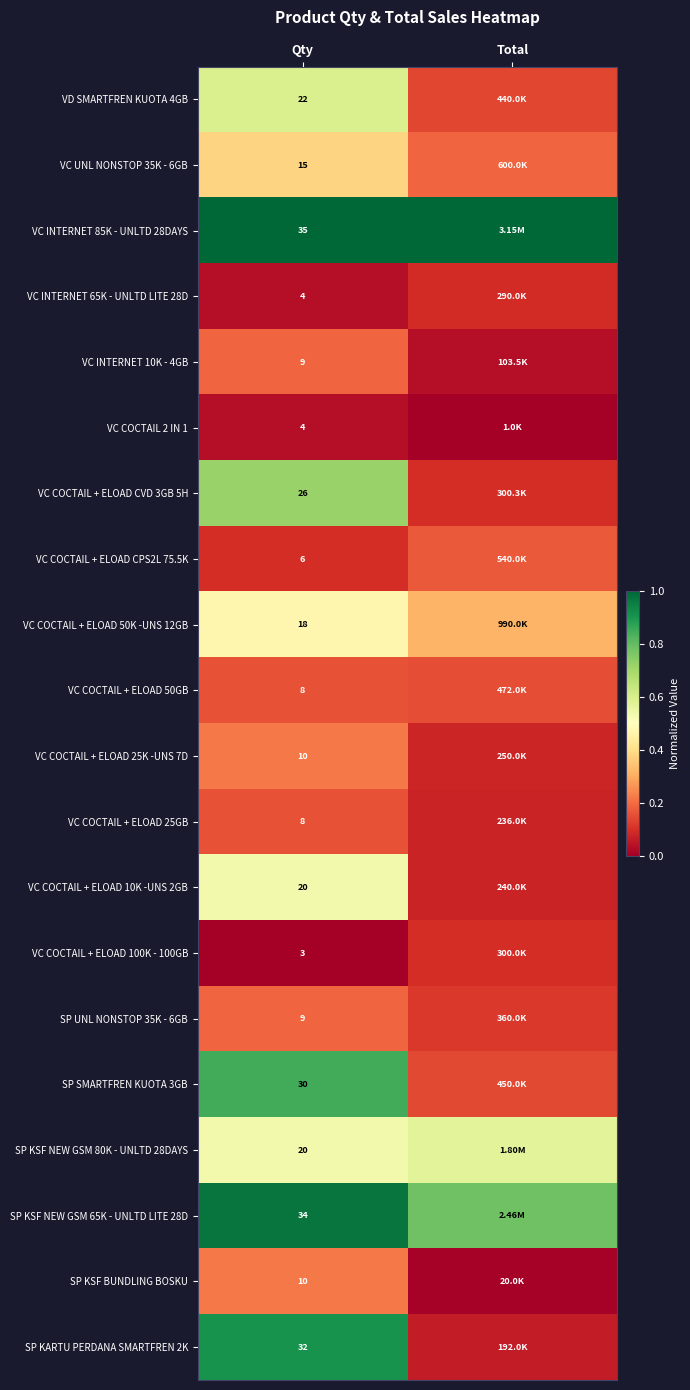

Is the value of VC COCTAIL + ELOAD 100K - 100GB at Qty greater than the value of VC UNL NONSTOP 35K - 6GB at Qty?

No